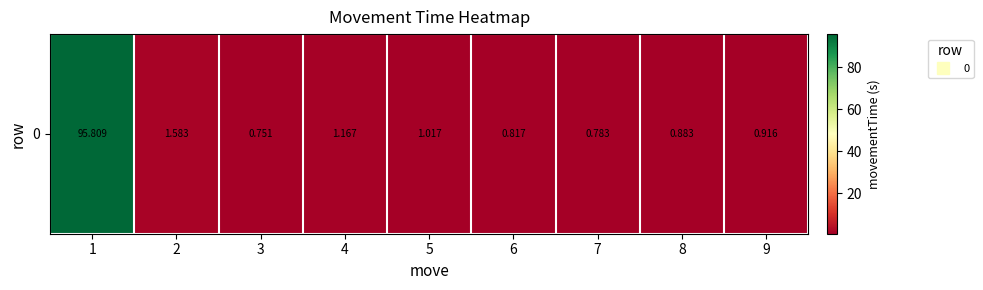

Where is the data nearest to the value 48?

2